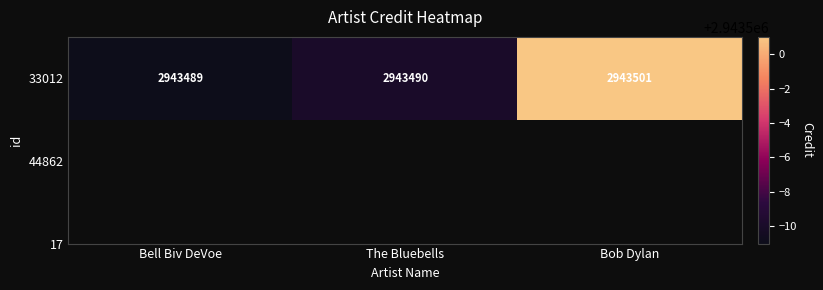

What is the smallest value displayed?

2943489